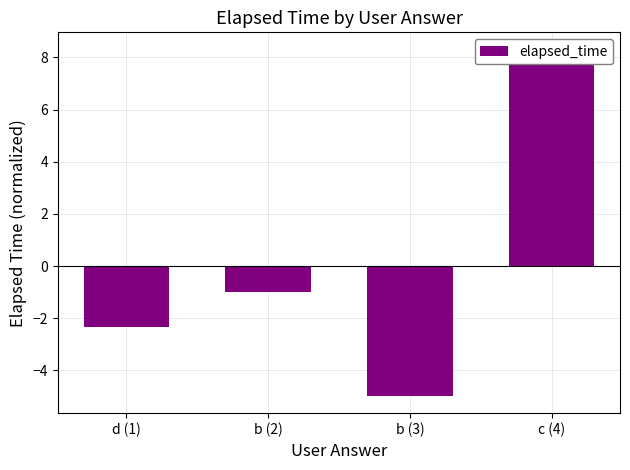

Rank the categories by value from highest to lowest.

c (4), b (2), d (1), b (3)